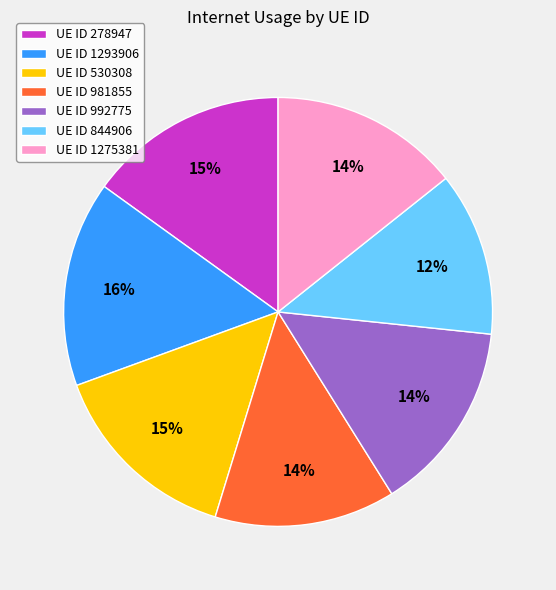

Combined, do UE ID 981855 and UE ID 992775 account for over 50%?

No